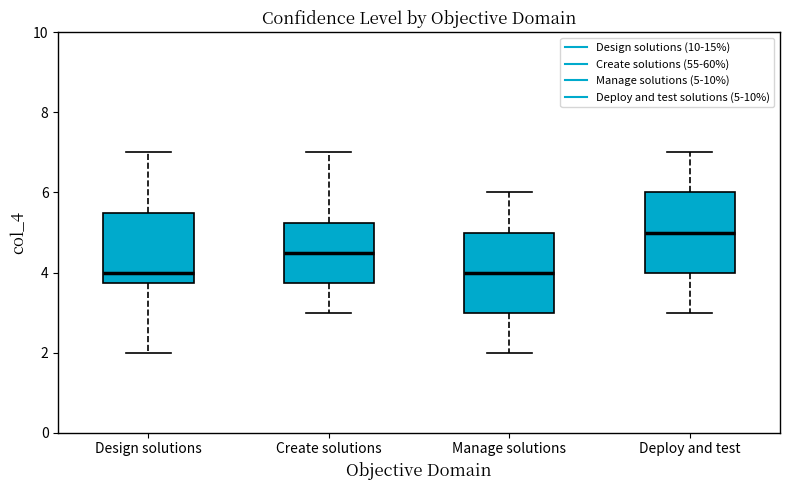

Reading left to right, read every box against the y-axis: the position of its median line, the range the box covers, and the ends of its whiskers. The values are not printed on the chart, so give them approximately, as read against the axis.

Design solutions: median 4.0, box 3.8 to 5.6, whiskers 2.0 to 7.0
Create solutions: median 4.6, box 3.8 to 5.2, whiskers 3.0 to 7.0
Manage solutions: median 4.0, box 3.0 to 5.0, whiskers 2.0 to 6.0
Deploy and test: median 5.0, box 4.0 to 6.0, whiskers 3.0 to 7.0